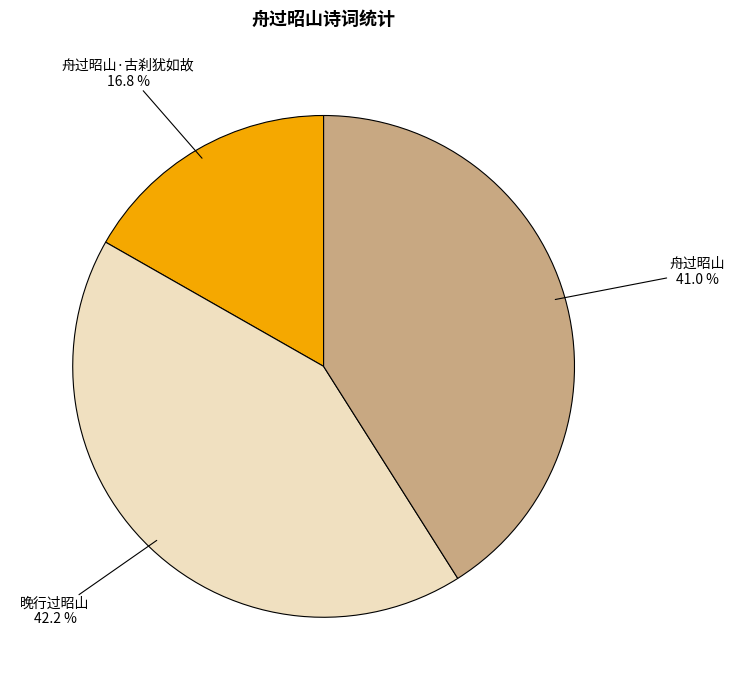

Approximately how many times larger is the value at 舟过昭山·古刹犹如故 compared to 晚行过昭山?

0.4